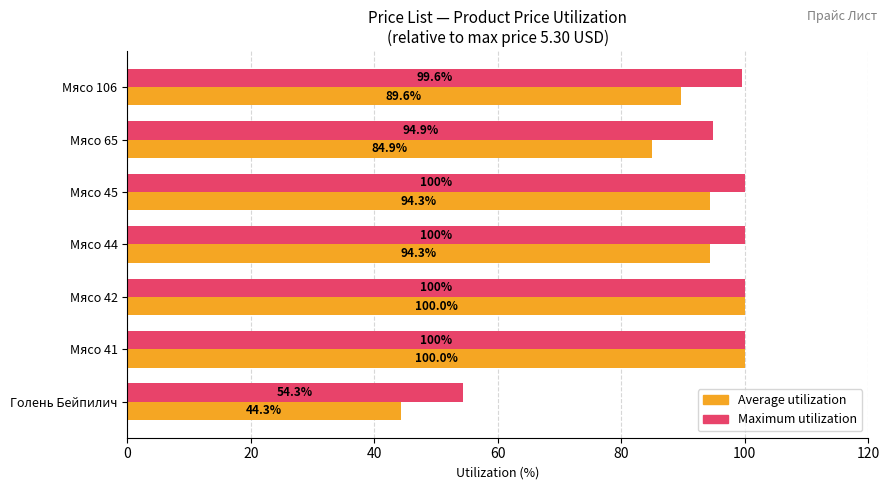

What is the average value of the Maximum utilization series?

92.7